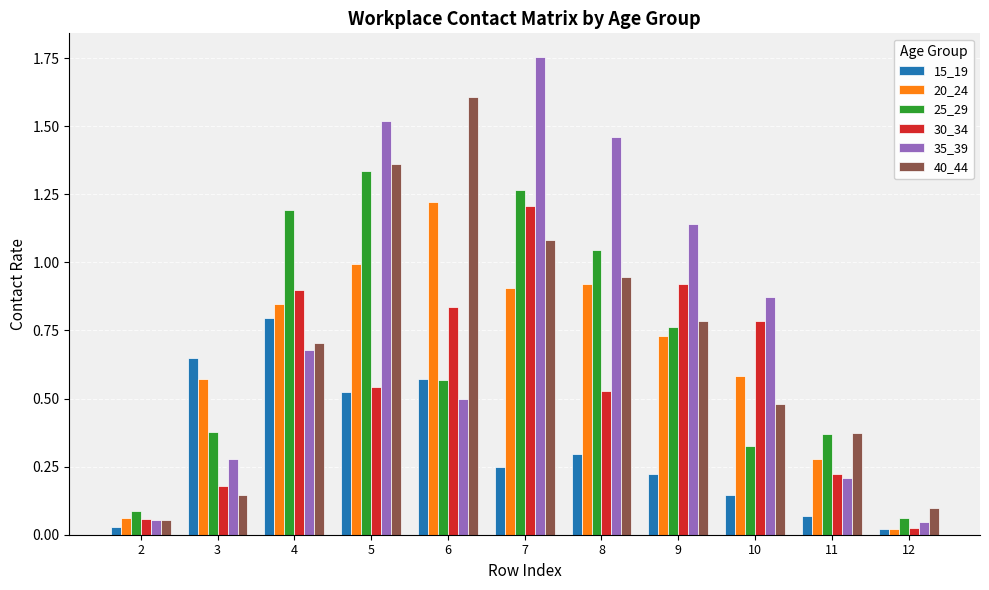

How many groups of bars are there?

11